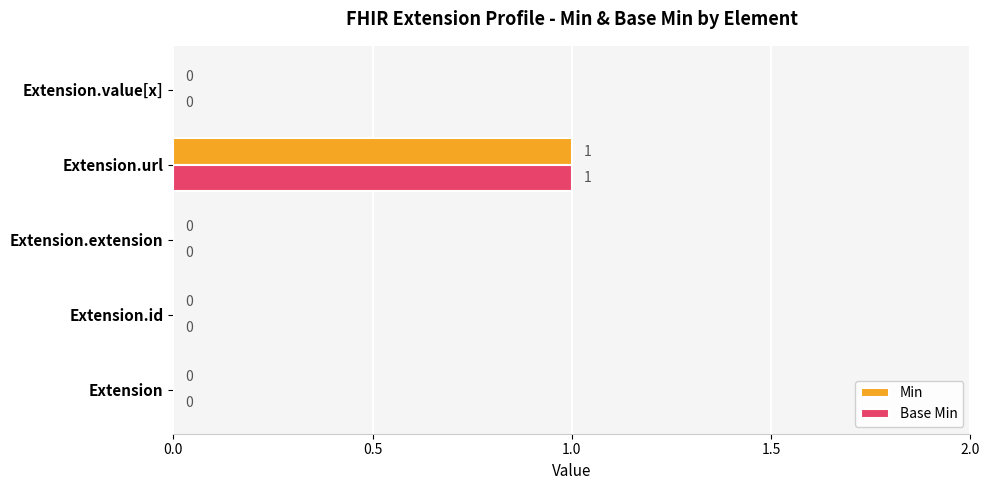

At which label does Min reach its peak?

Extension.url